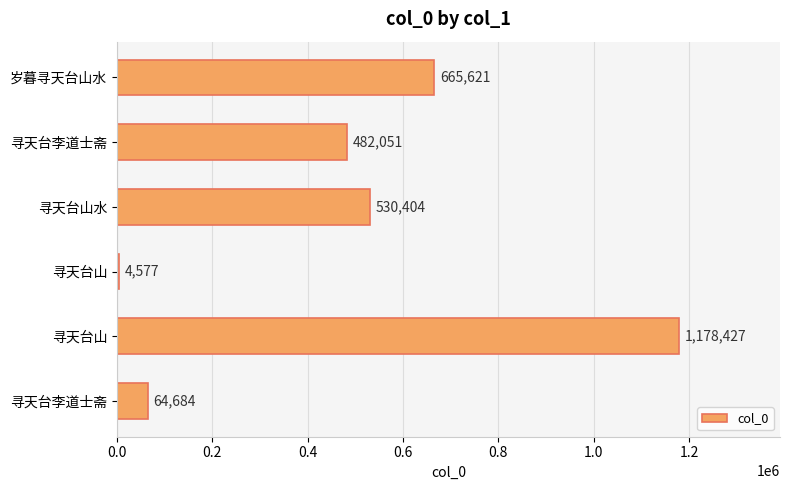

Count the number of categories in the chart.

6